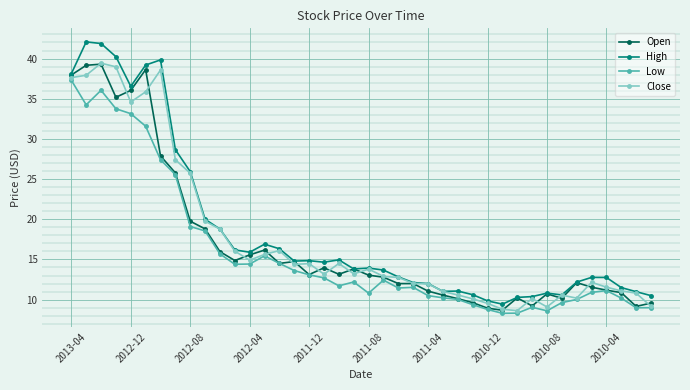

True or false: High and Low cross at least once.

False